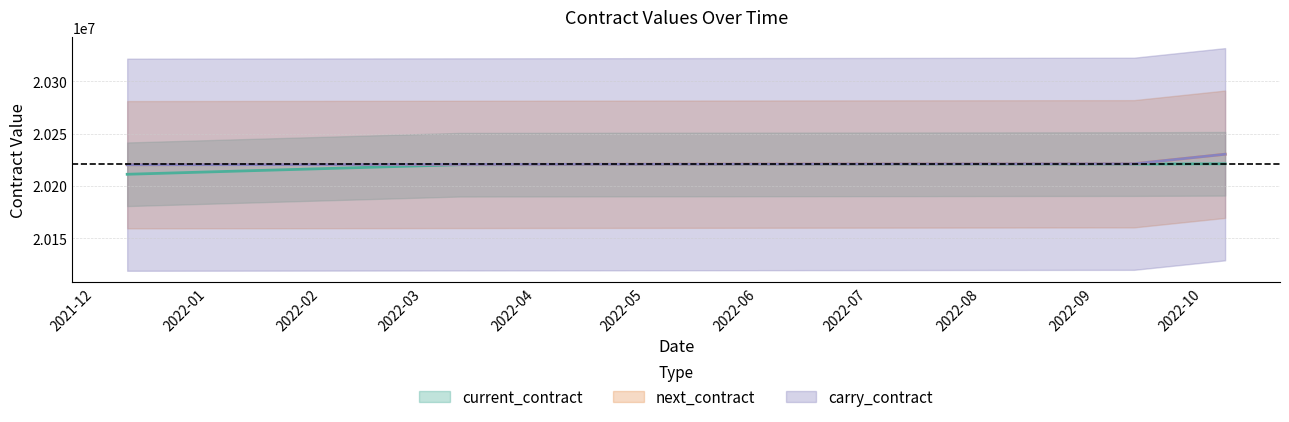

At how many categories does at least one series exceed 20221190?

2